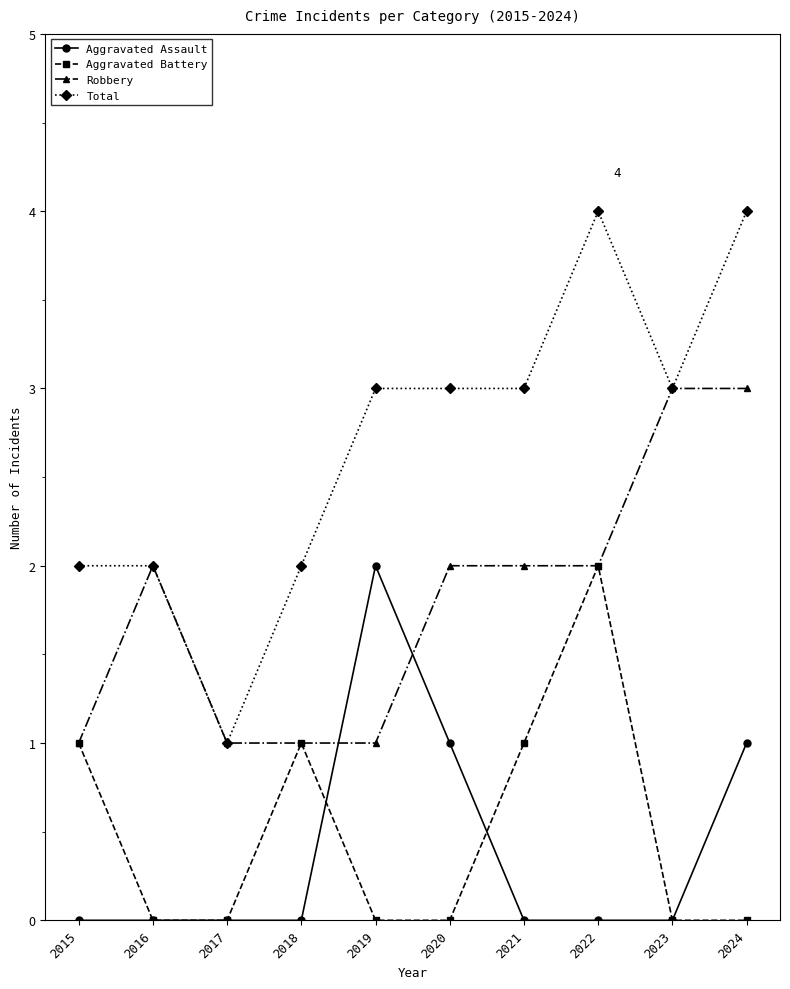

Is the value of Aggravated Battery at 2018 greater than the value of Robbery at 2022?

No